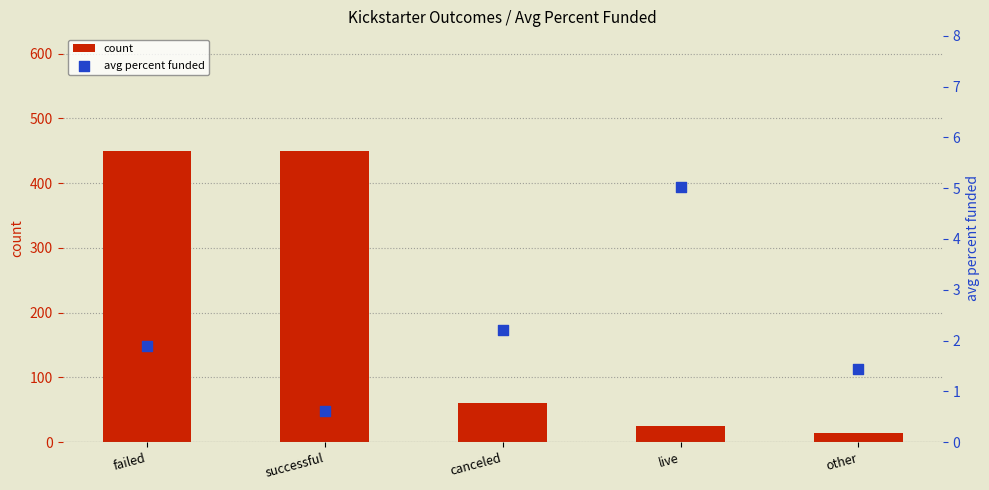

What are all the series names shown in the legend?

count, avg percent funded